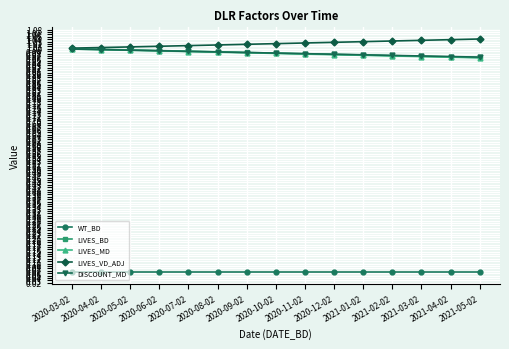

Is the value of WT_BD at 2020-06-02 greater than the value of LIVES_MD at 2021-04-02?

No